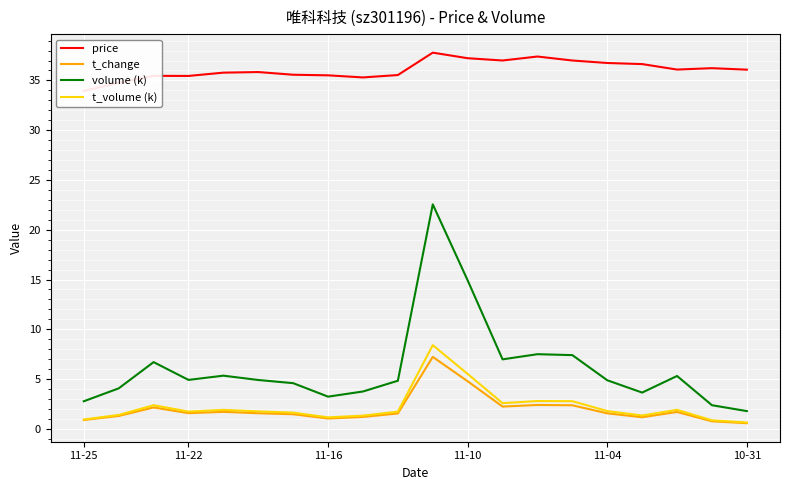

True or false: volume (k) and price intersect in this chart.

False